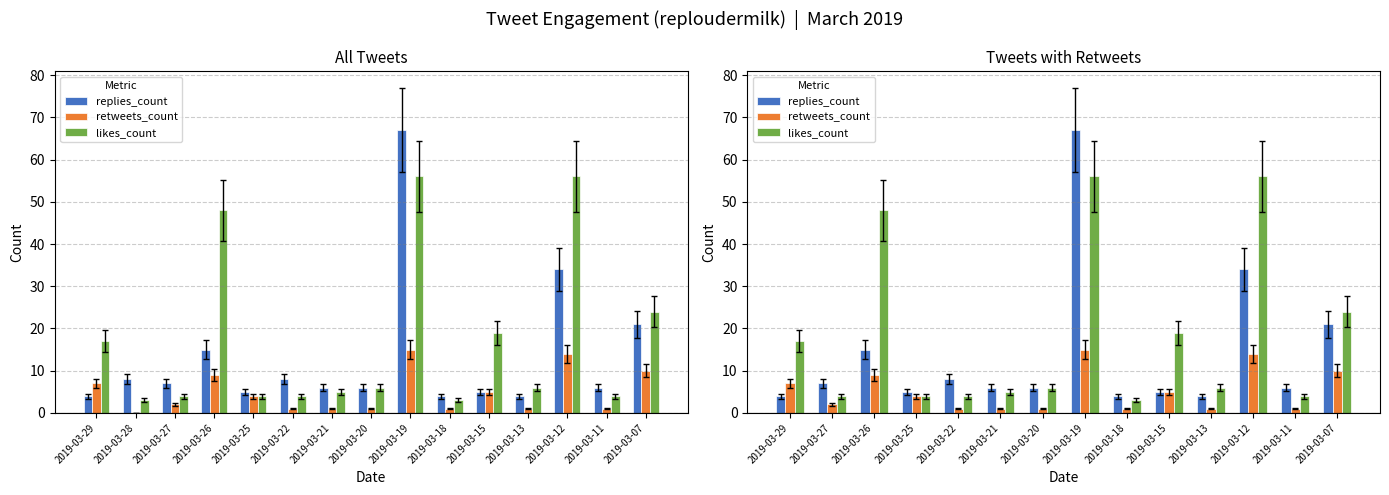

What is the value of the retweets_count bar at the 3rd from the left?

9